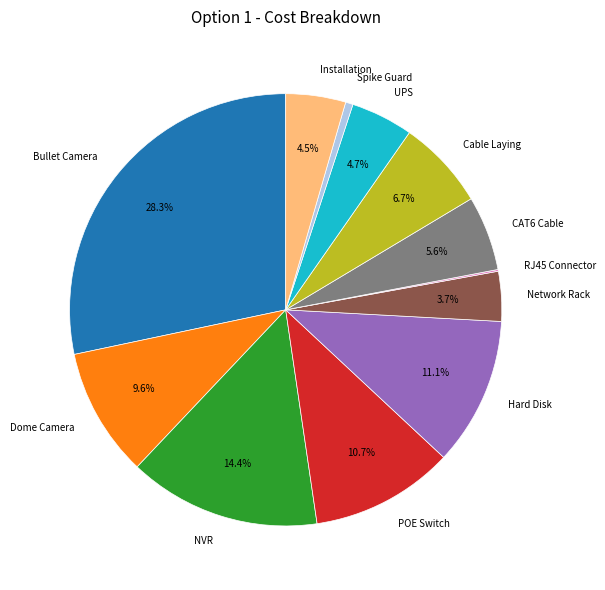

What is the largest slice in the pie chart?

Bullet Camera